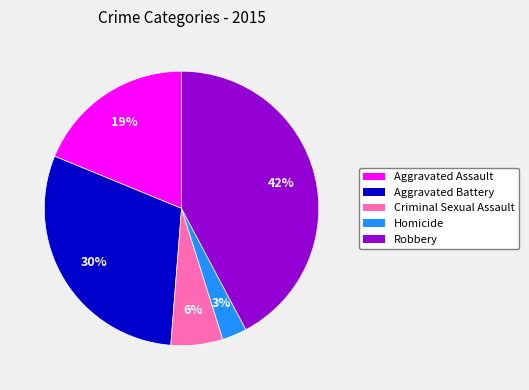

Do Robbery and Aggravated Battery together represent more than half of the pie?

Yes